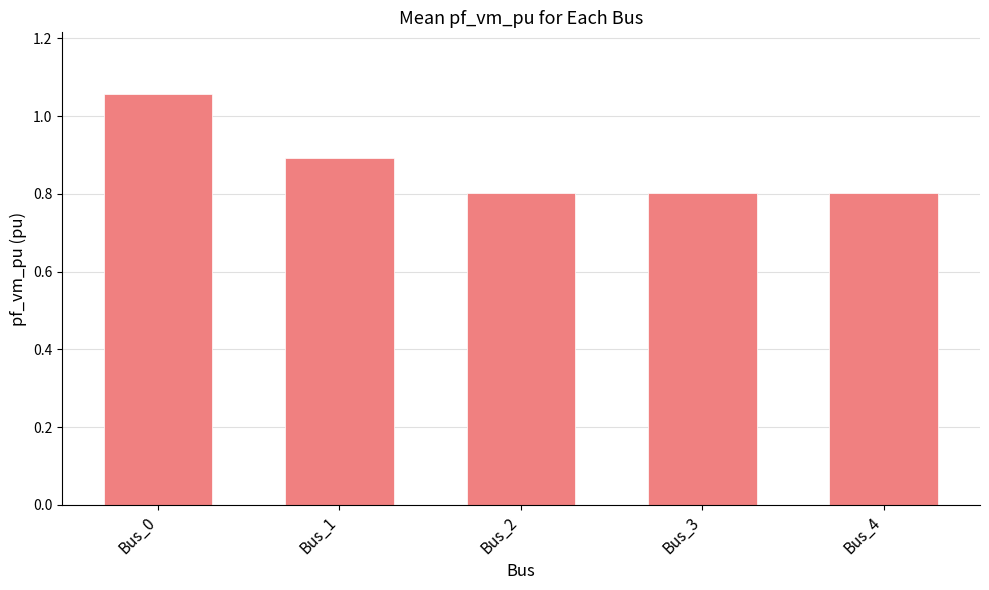

What is the value of the 2nd bar from the left?

0.9